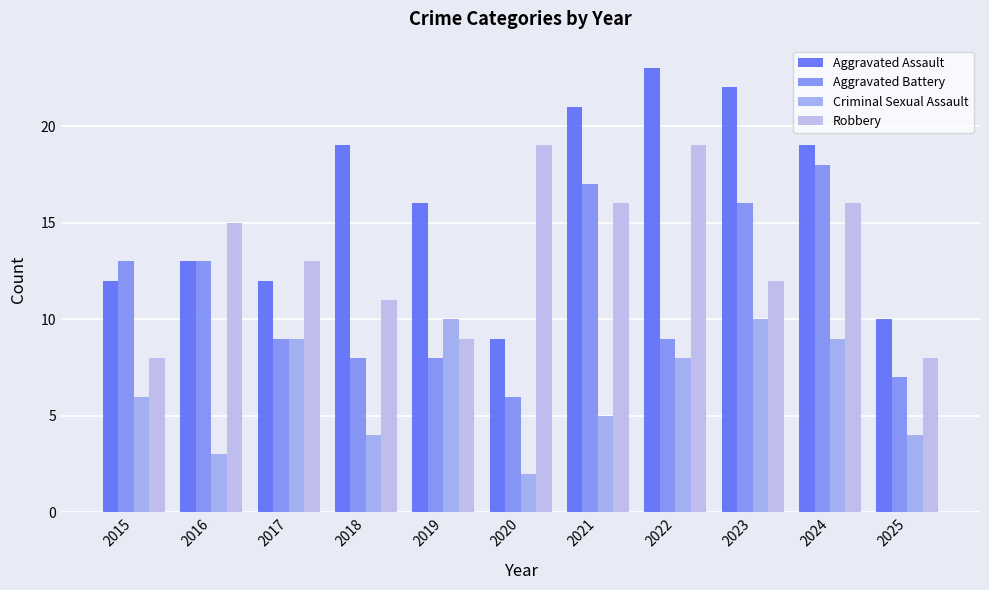

At 2022, list the series in order from largest to smallest.

Aggravated Assault, Robbery, Aggravated Battery, Criminal Sexual Assault